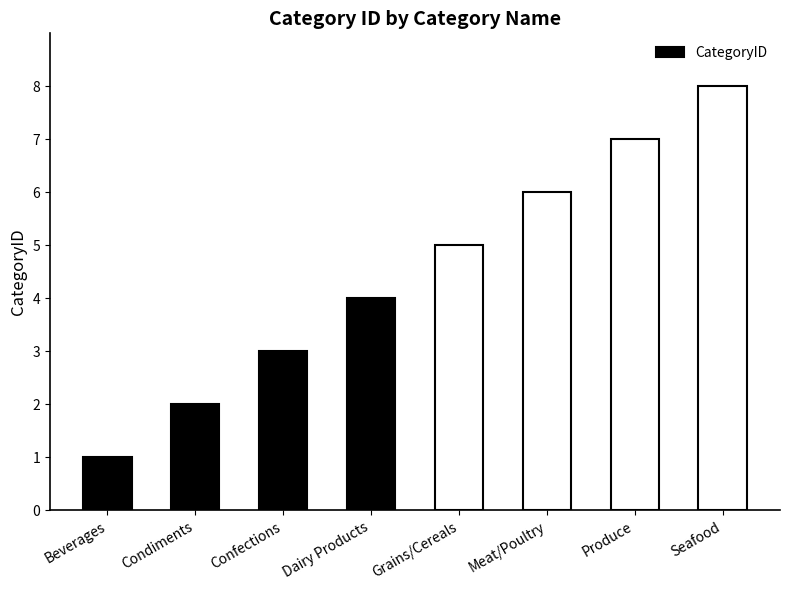

Which category has the lowest value across all series?

Beverages